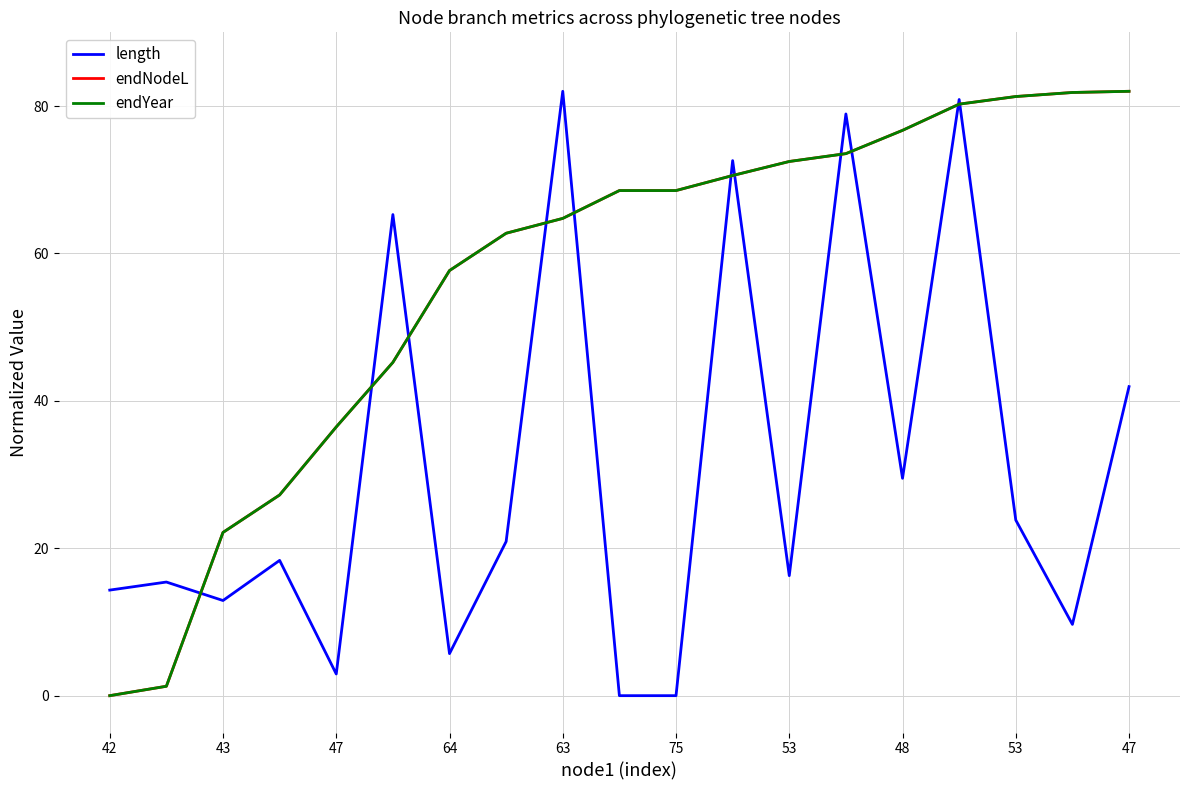

Does the chart display data point markers on the line(s)?

No